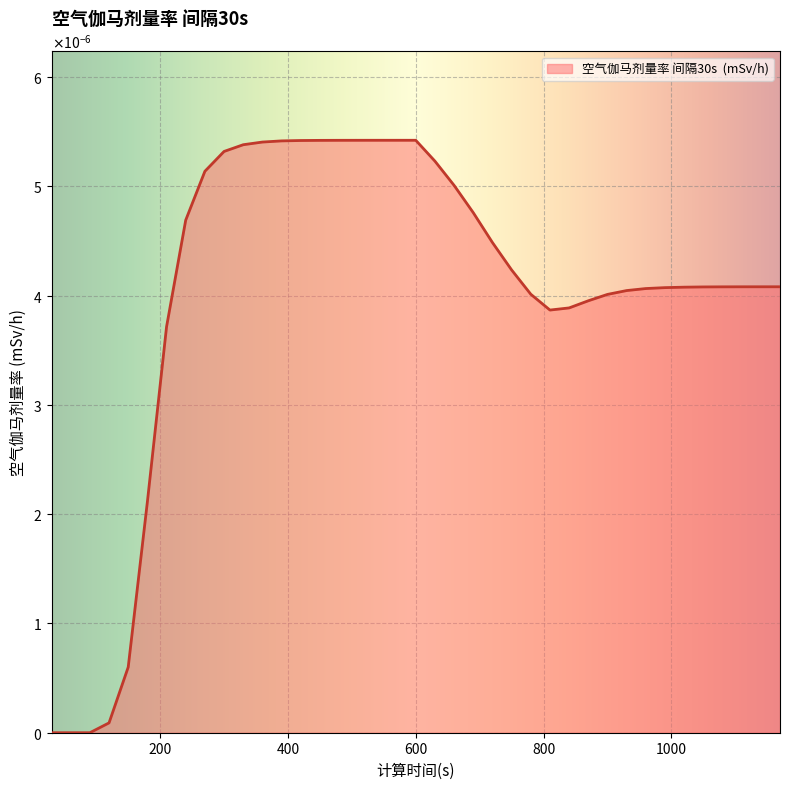

At which category does the data reach its first local peak?

600